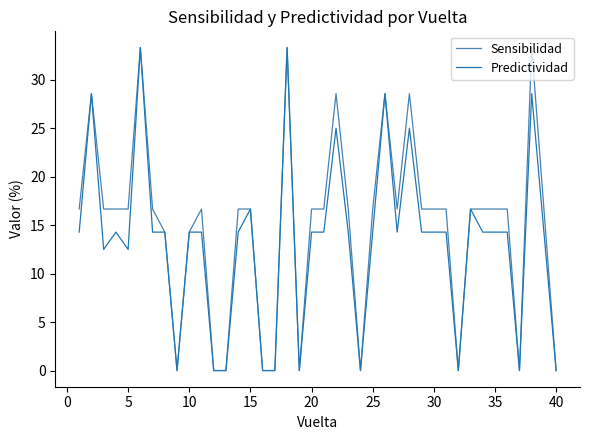

What is the difference between the maximum and minimum values in the Predictividad series?

33.3